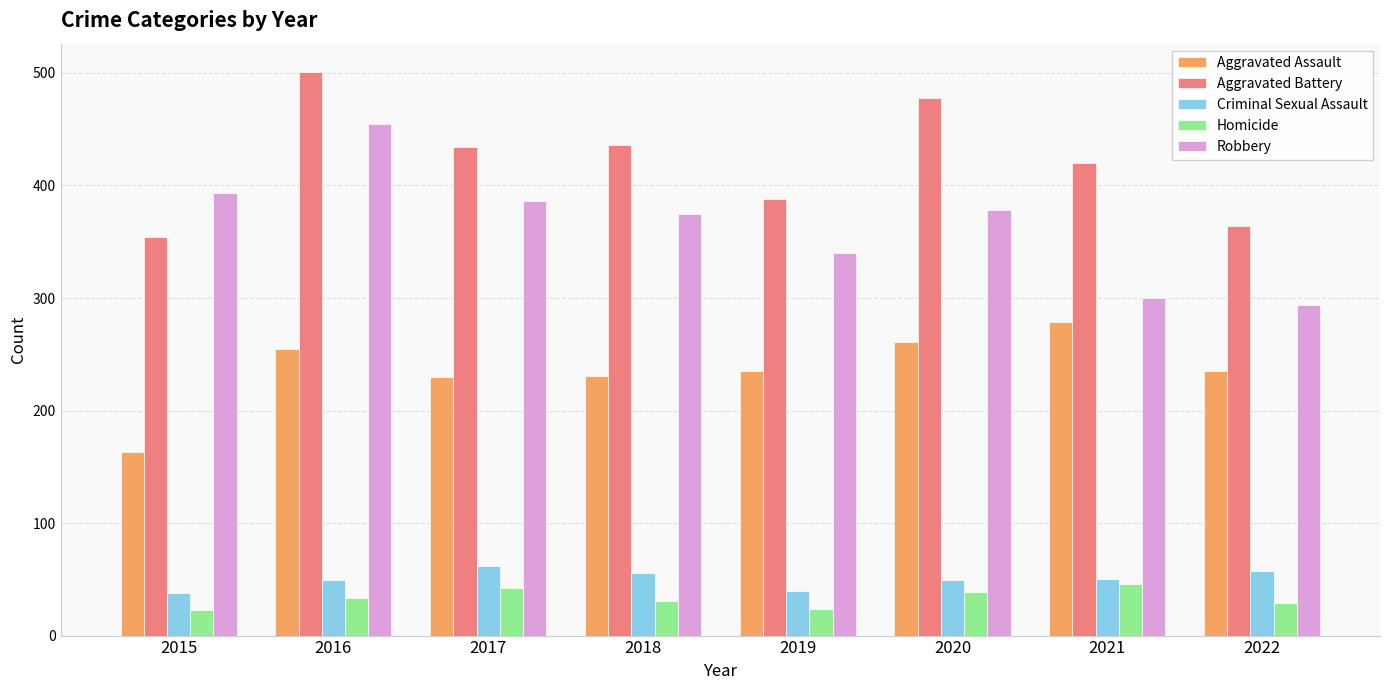

The Homicide series shows 77 at 2021. True or false?

False